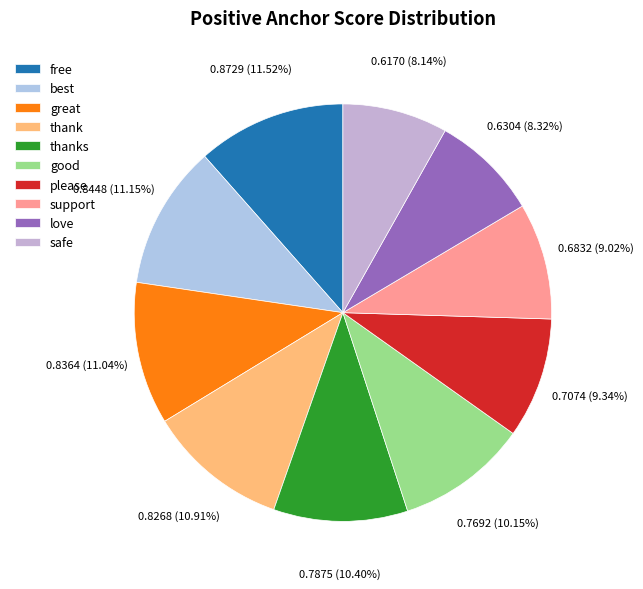

To the nearest percent, what is the combined percentage of great and free?

23%